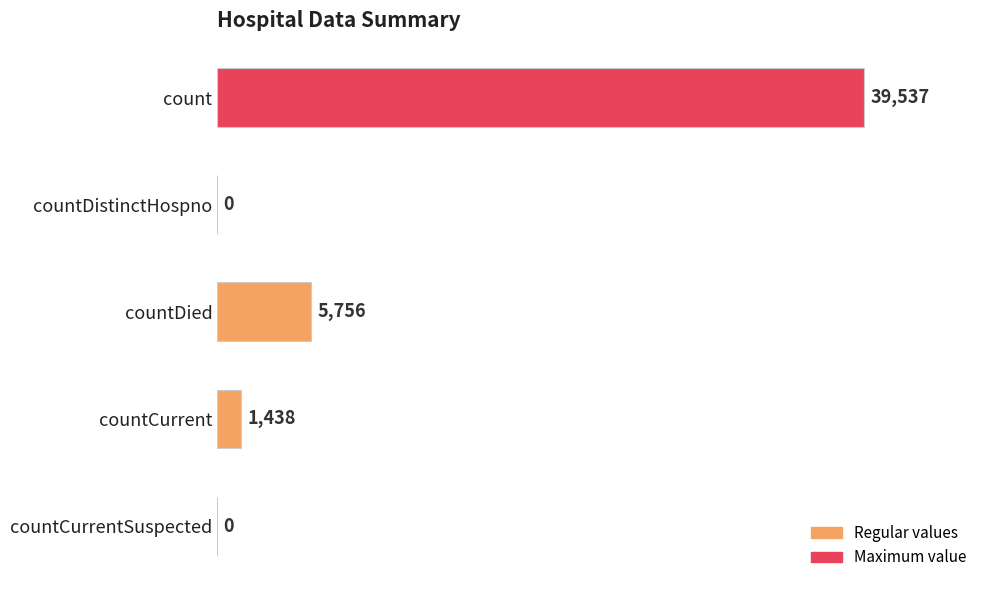

What is the maximum value shown in the chart?

39537